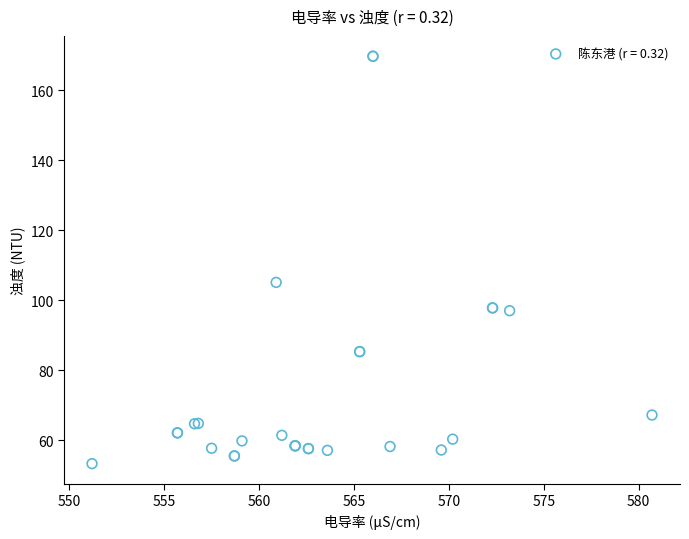

What Y value in the scatter plot is closest to 111?

105.1